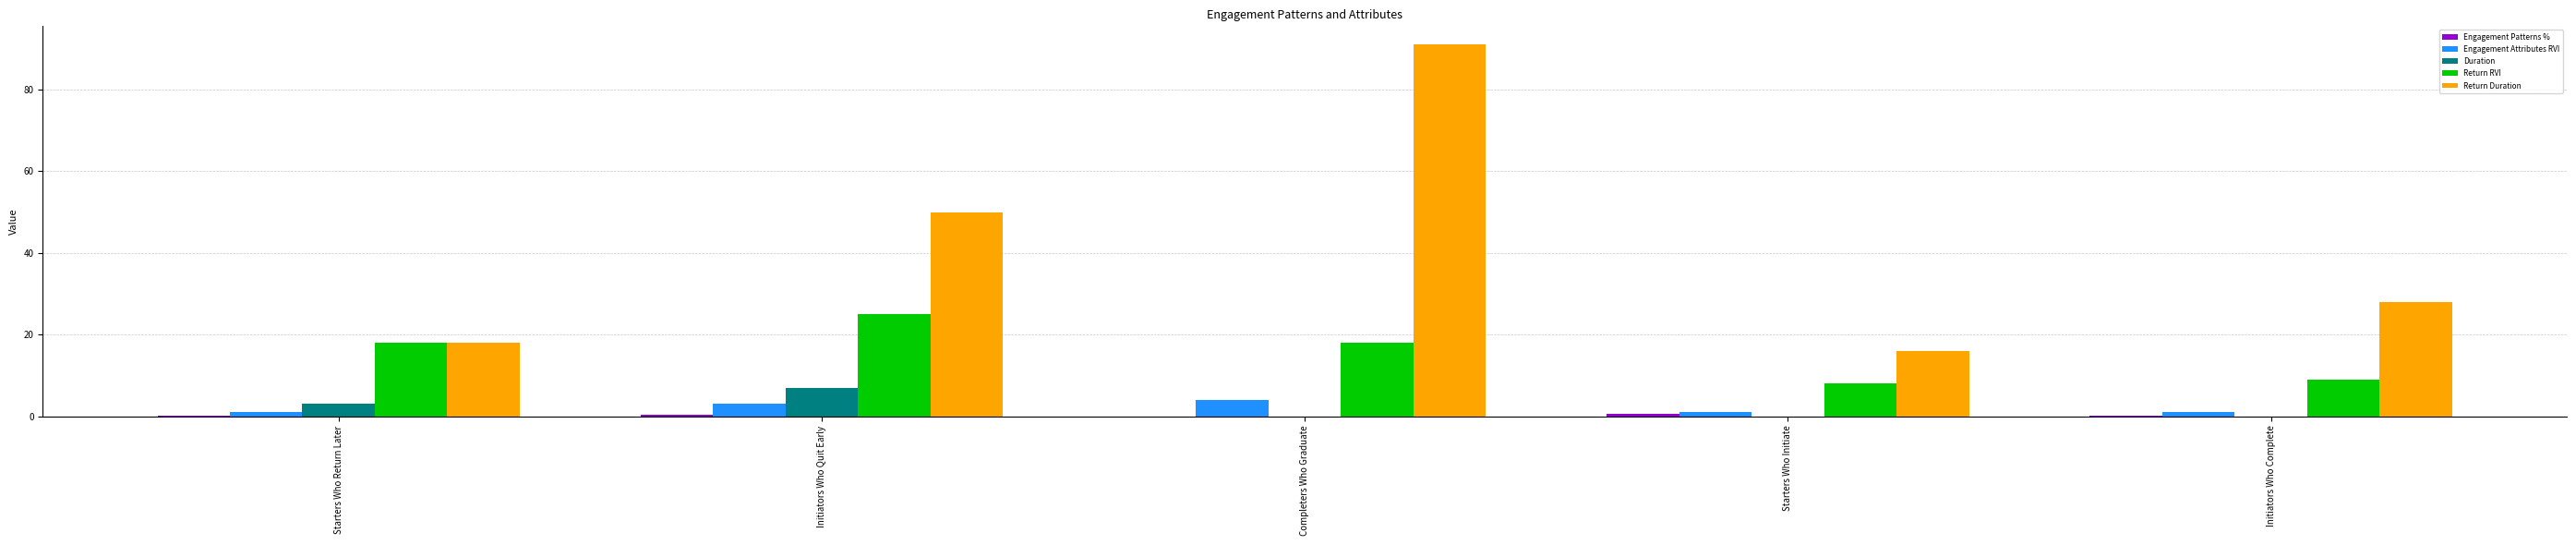

Which series has the largest total across all categories?

Return Duration